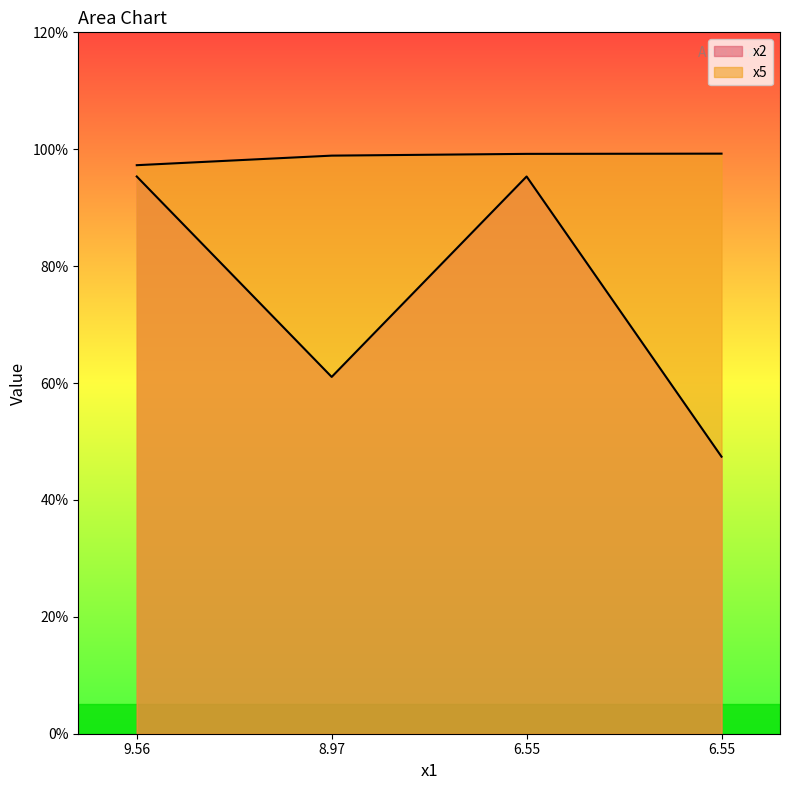

The x5 series shows 9.7 at 9.56. True or false?

True